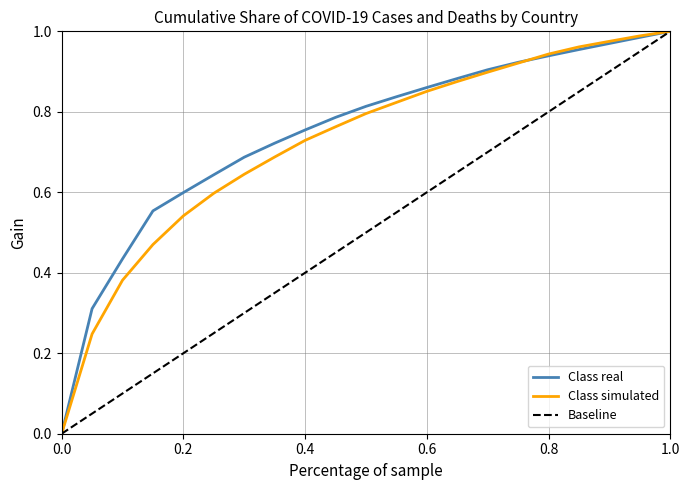

Count the number of categories in the chart.

21